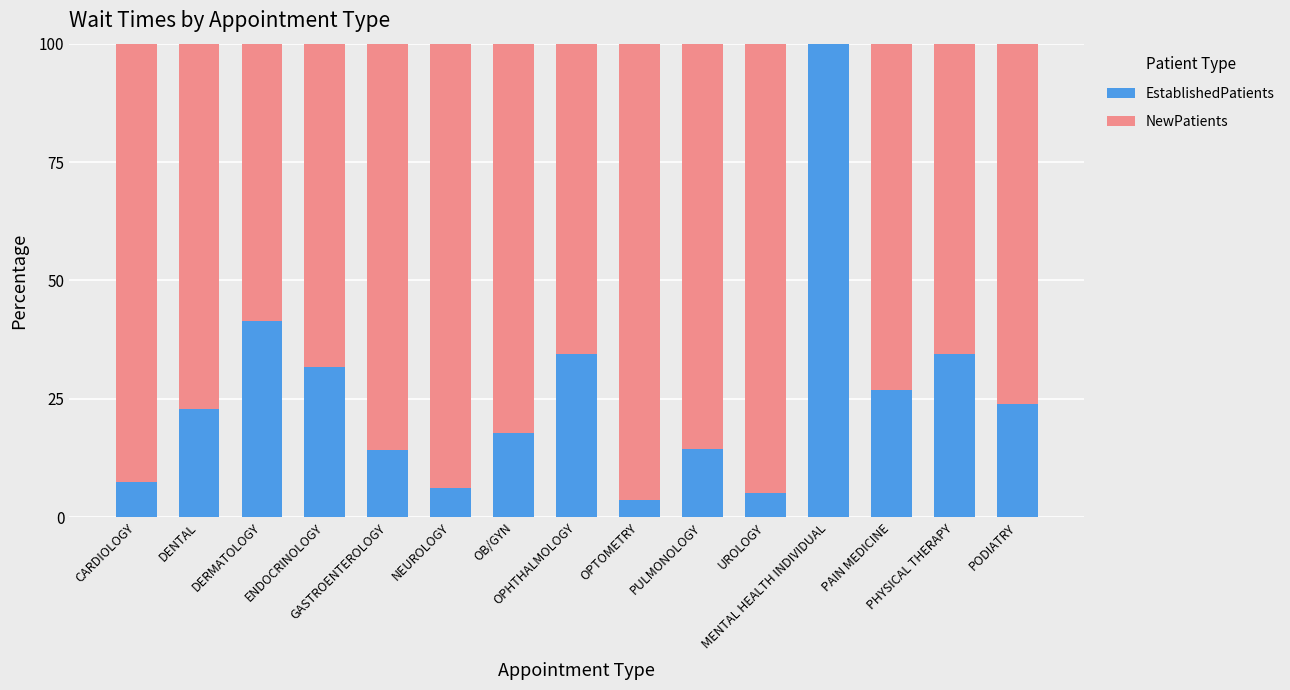

Are the bars grouped side by side (vs. stacked)?

No